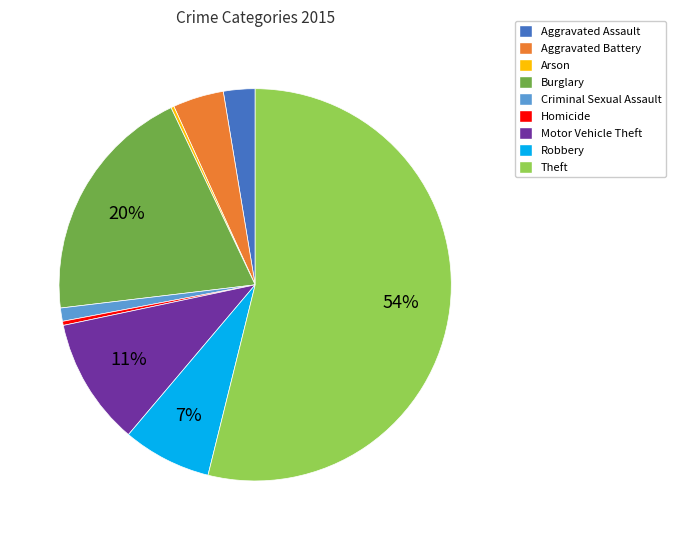

True or false: Criminal Sexual Assault accounts for 11% of the total.

False